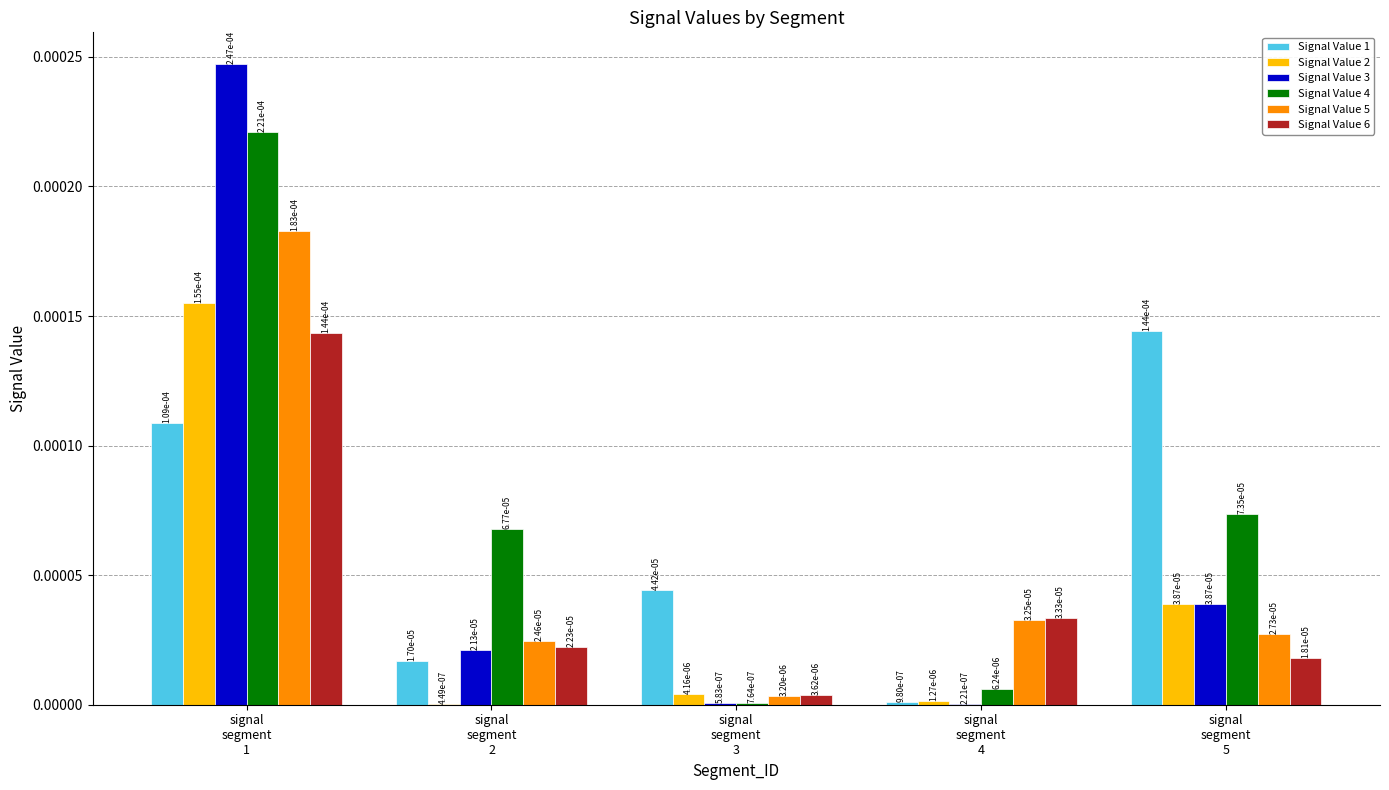

What position from the left is signal
segment
3?

3